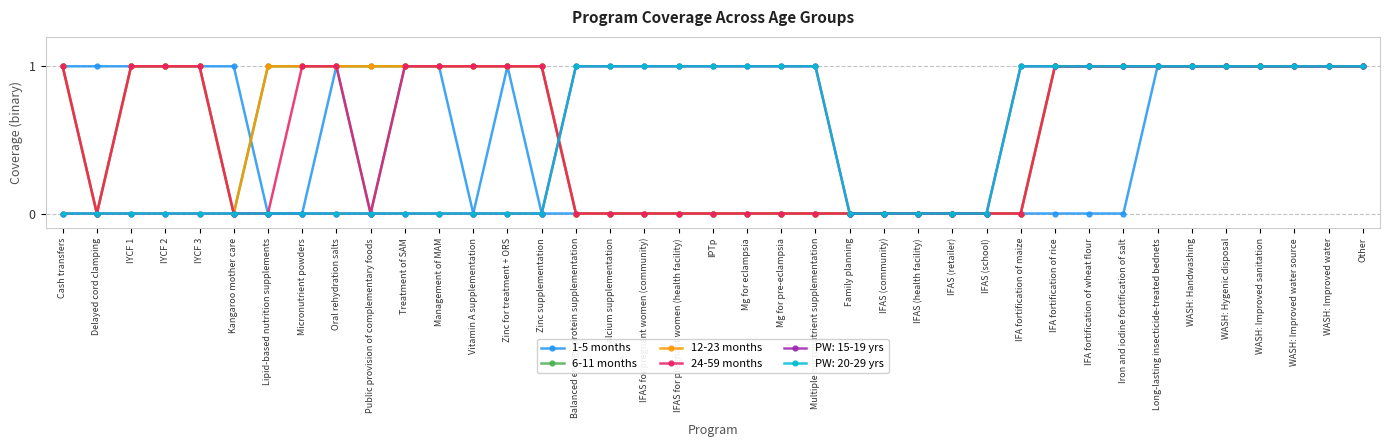

Does the chart have visible grid lines?

Yes